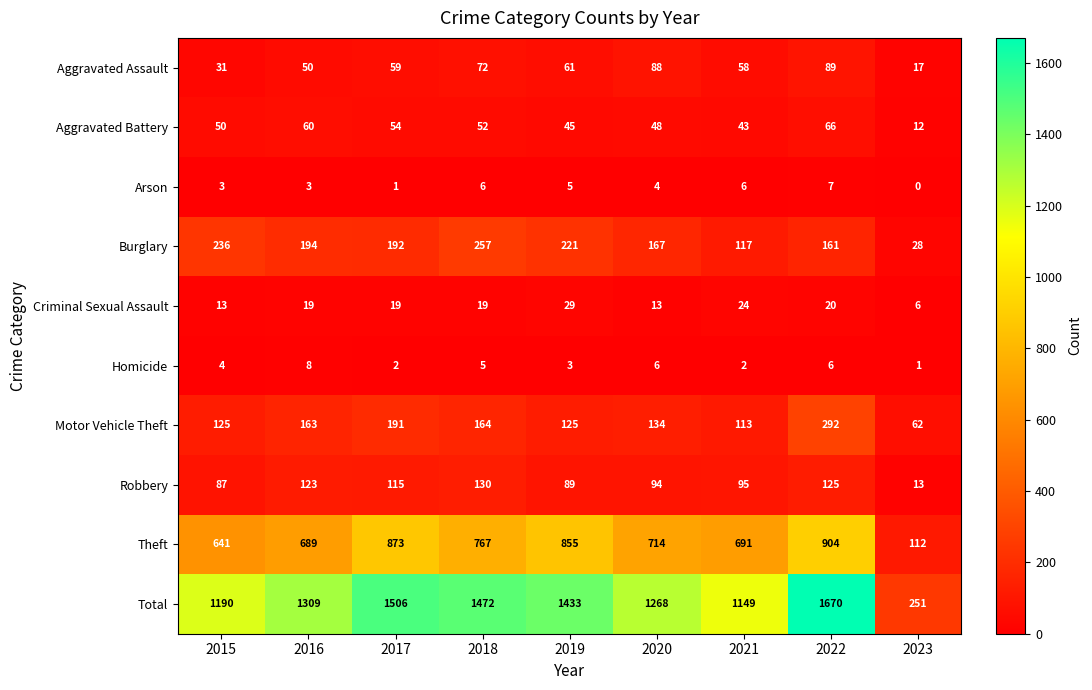

What is the difference between the maximum and minimum values in the Burglary series?

229